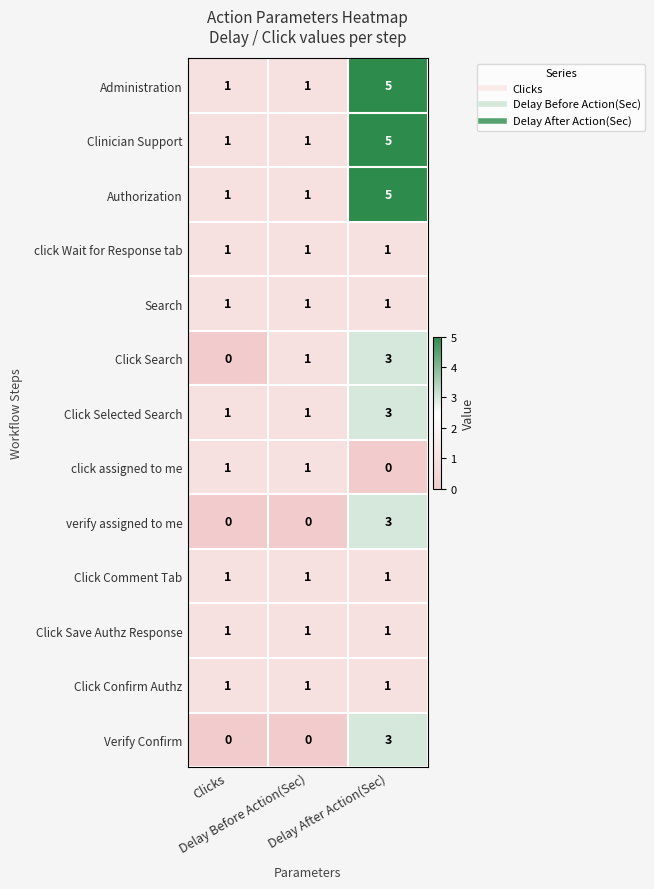

How many data points does each series have?

3